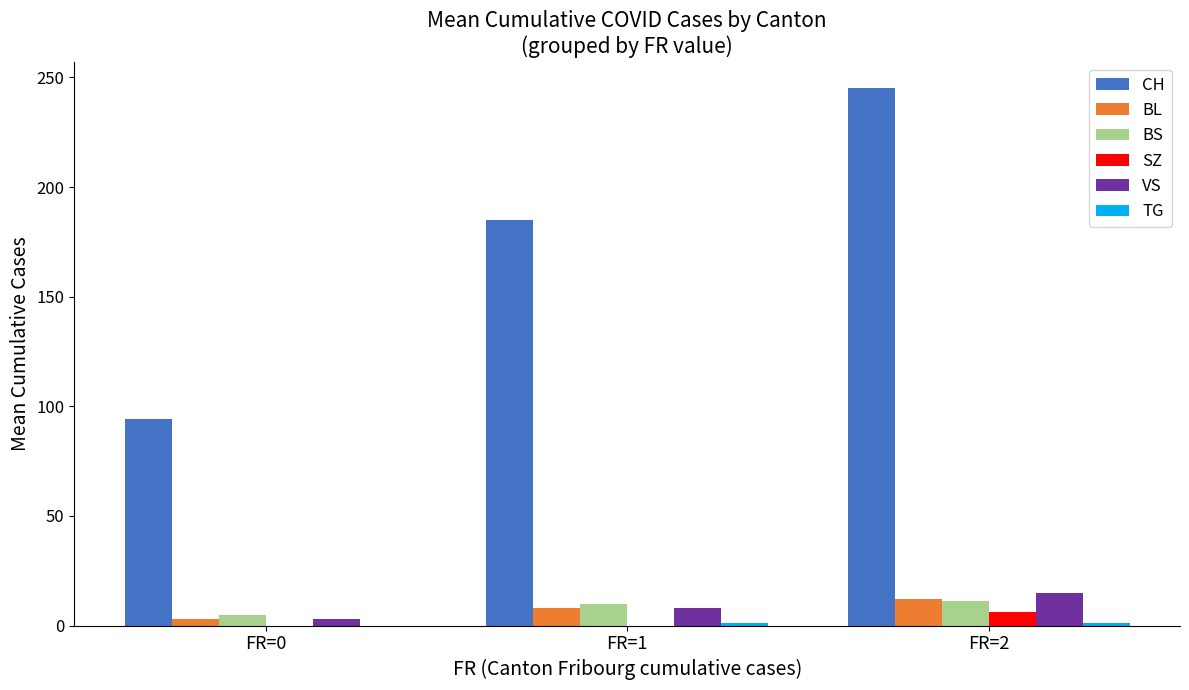

Count the number of categories in the chart.

3